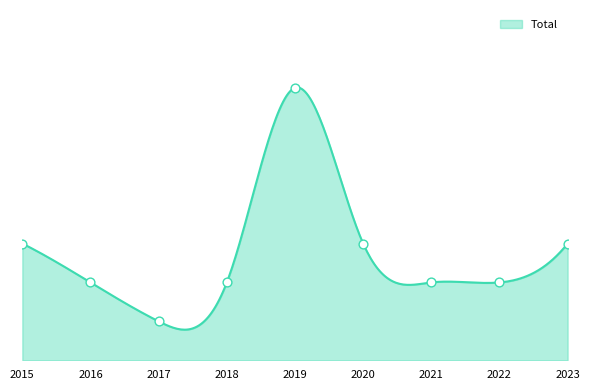

Which has a higher value, 2022 or 2019?

2019